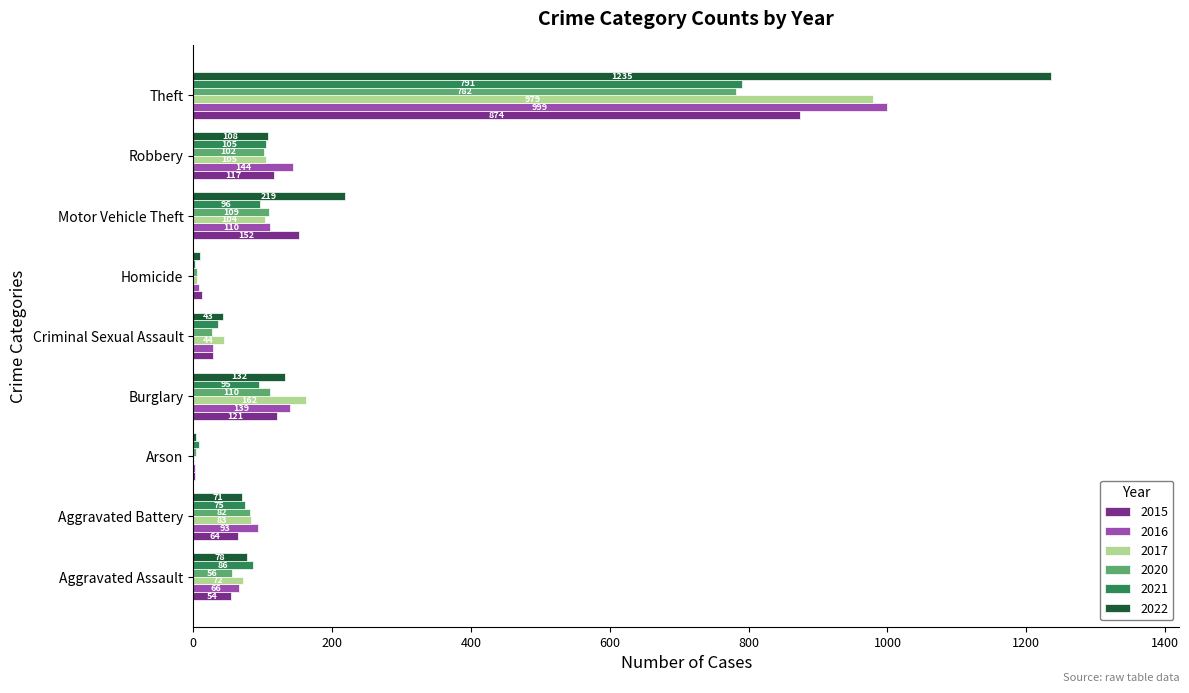

What are all the series names shown in the legend?

2015, 2016, 2017, 2020, 2021, 2022